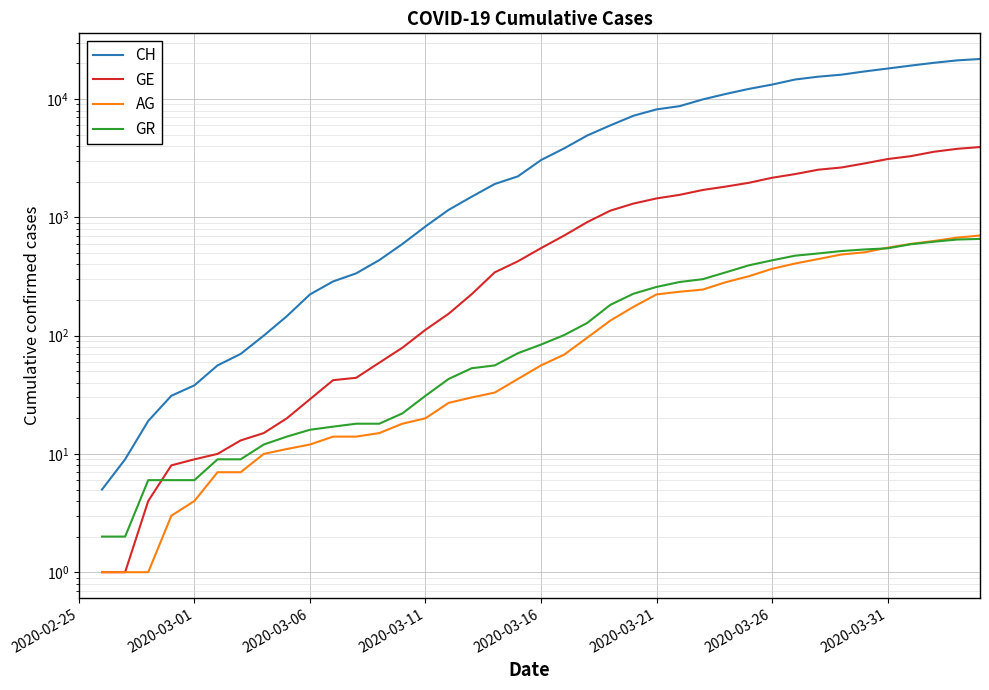

Rank the series at 2020-03-31 from highest to lowest value.

CH, GE, AG, GR